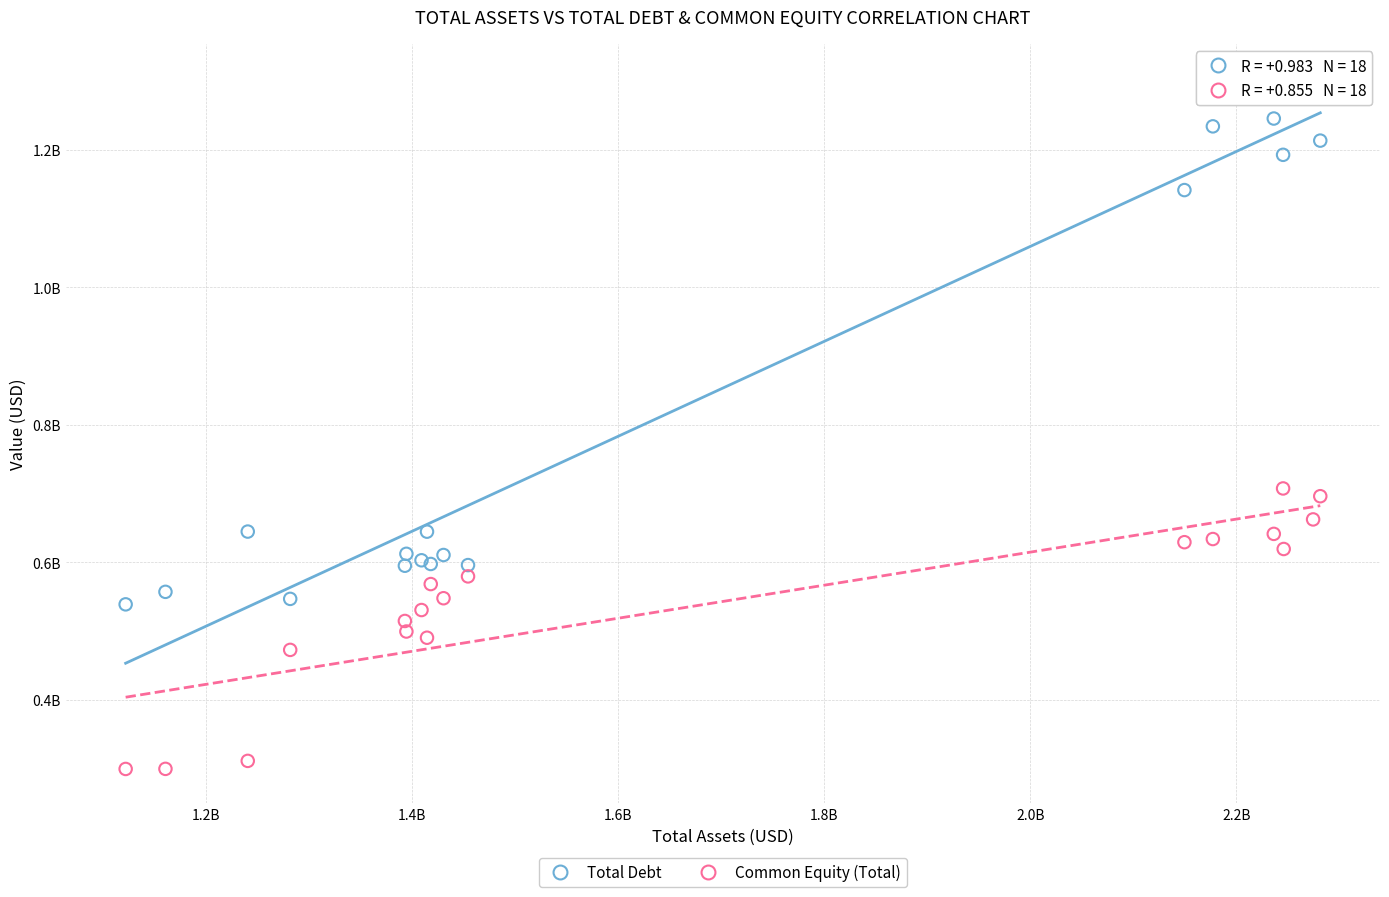

What are all the series names shown in the legend?

Total Debt, Common Equity (Total)